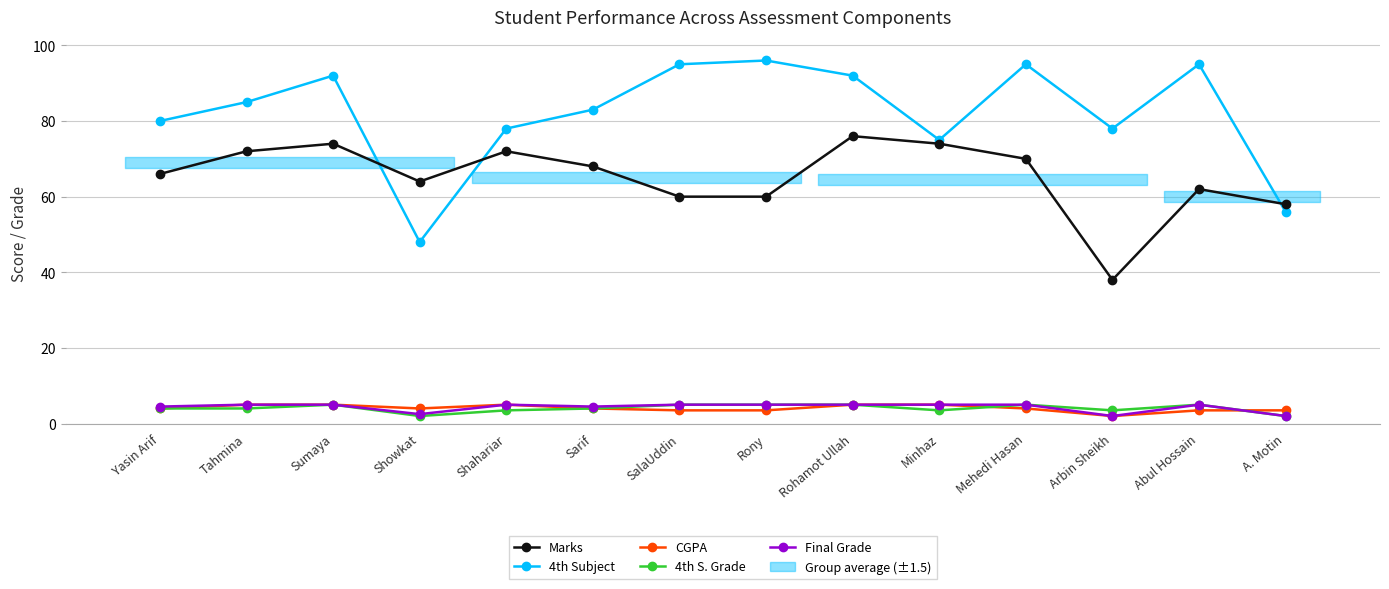

What is the difference between the maximum and second lowest values in the 4th Subject series?

40.0